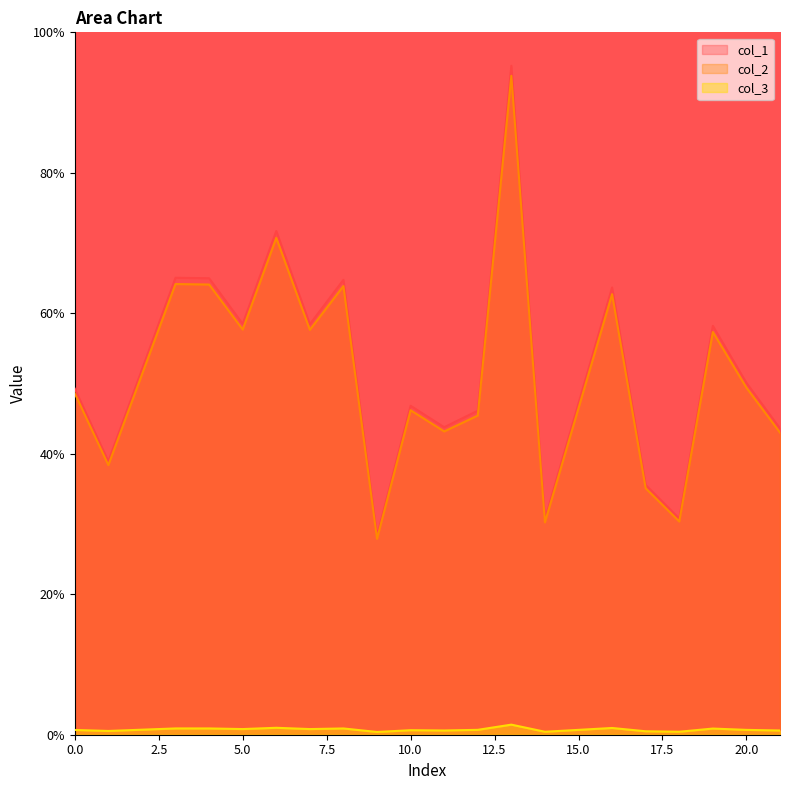

Rank the series by their maximum value, from lowest to highest.

col_3, col_2, col_1